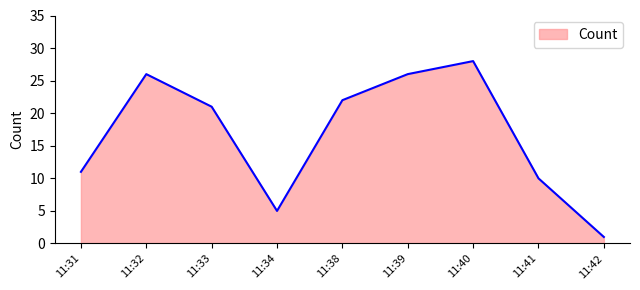

What is the sum of all values?

150